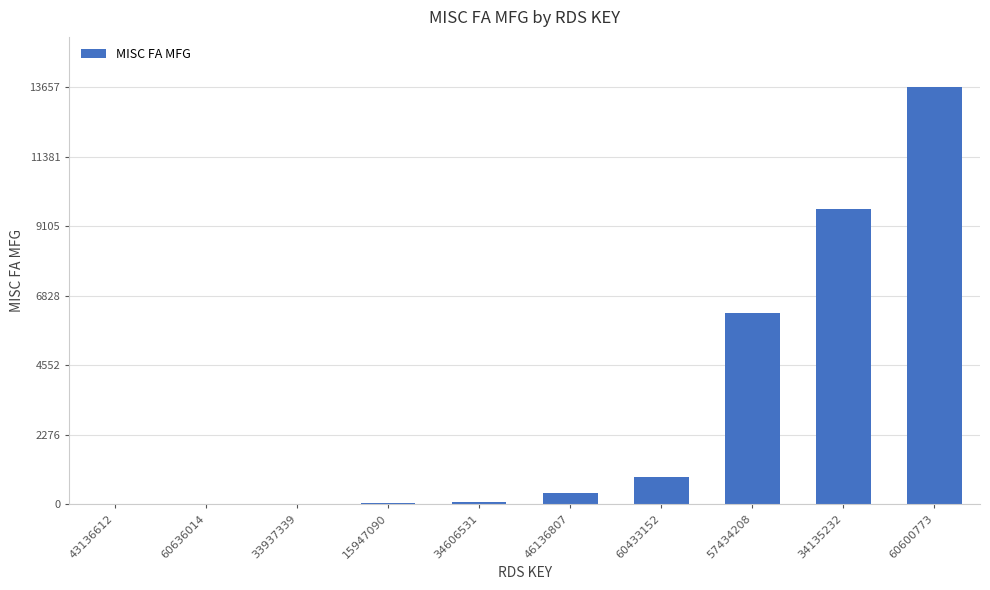

What is the approximate value at 60433152, to the nearest 50?

900